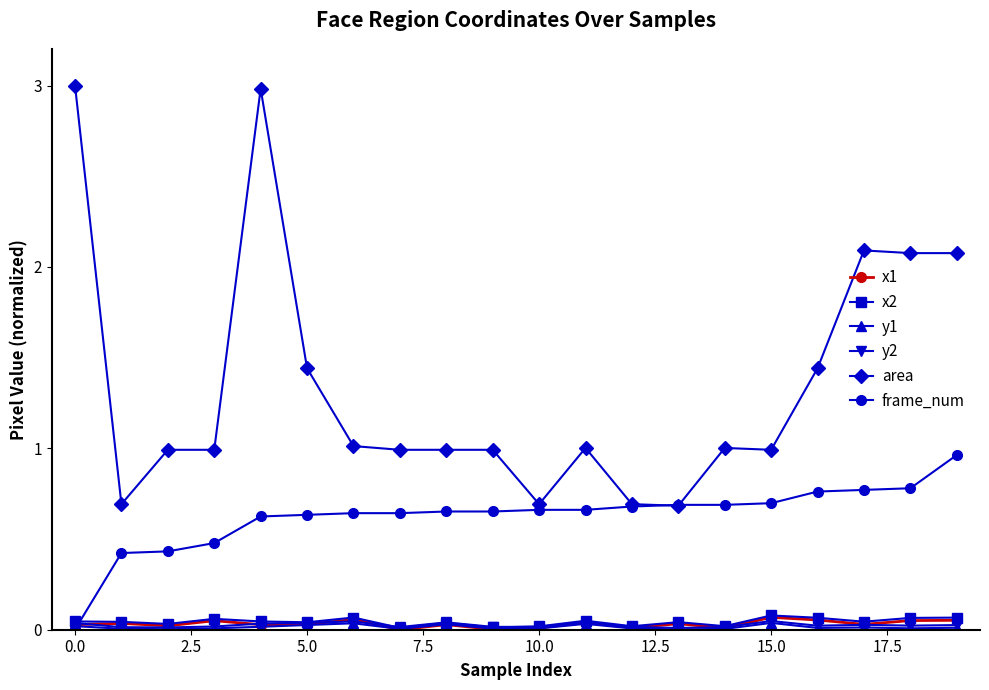

At how many categories does at least one series exceed 2?

5